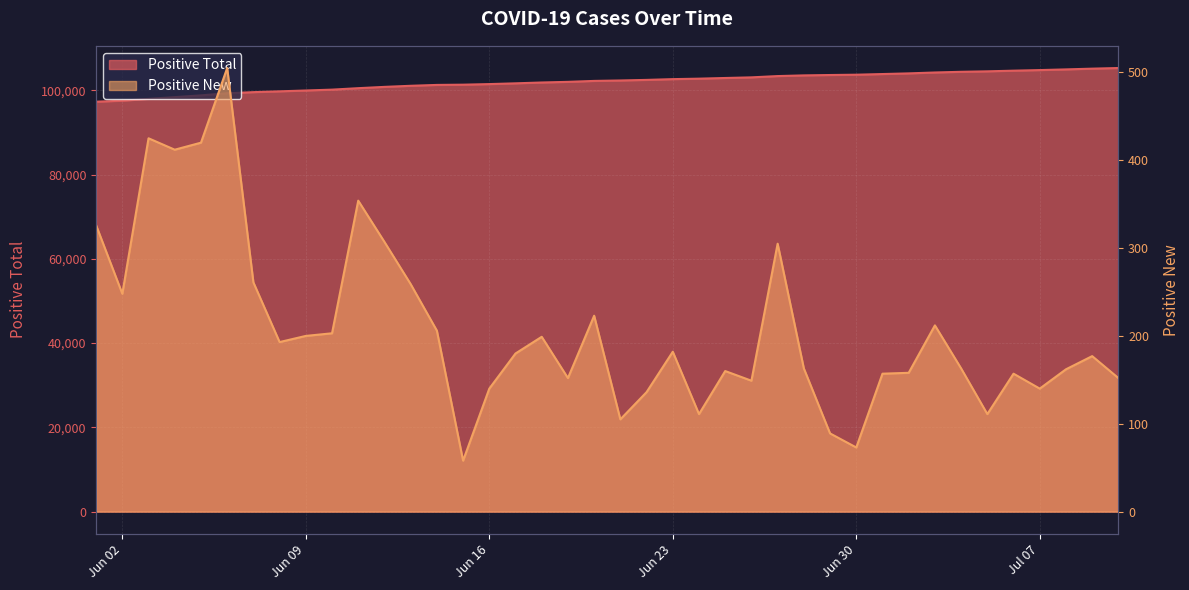

At how many categories does at least one series exceed 71618?

40